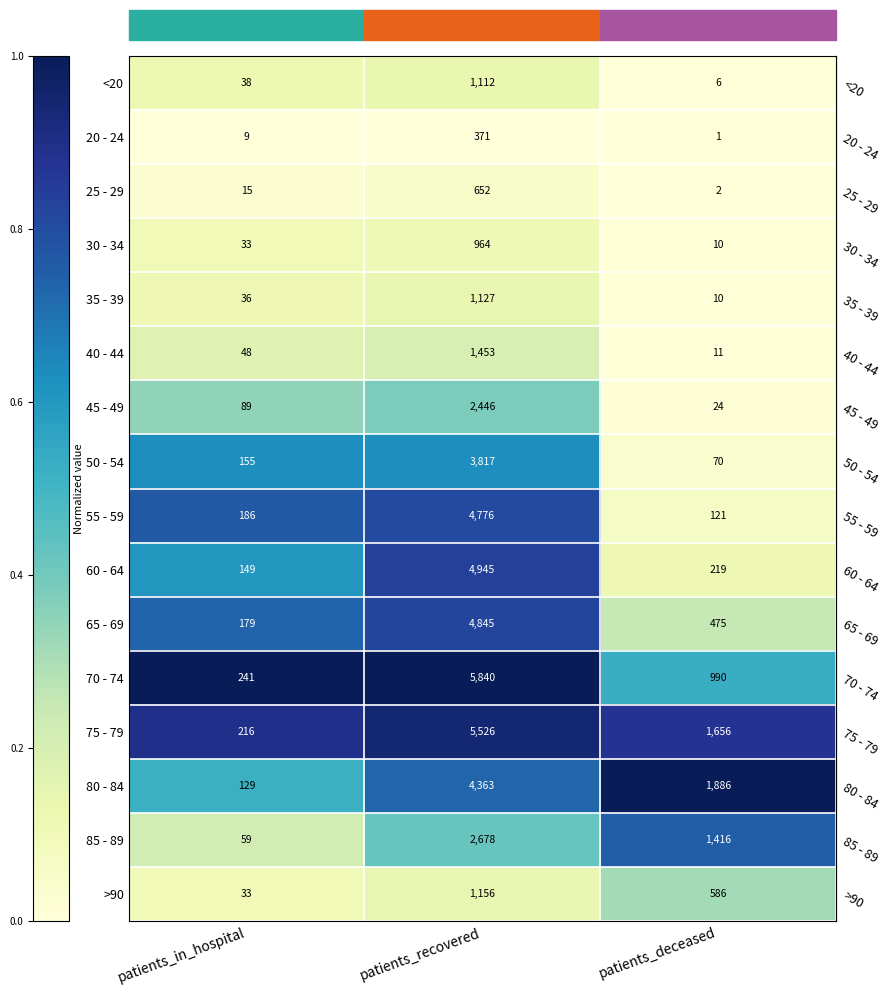

Is it true that 20 - 24 equals 233 at patients_recovered?

False